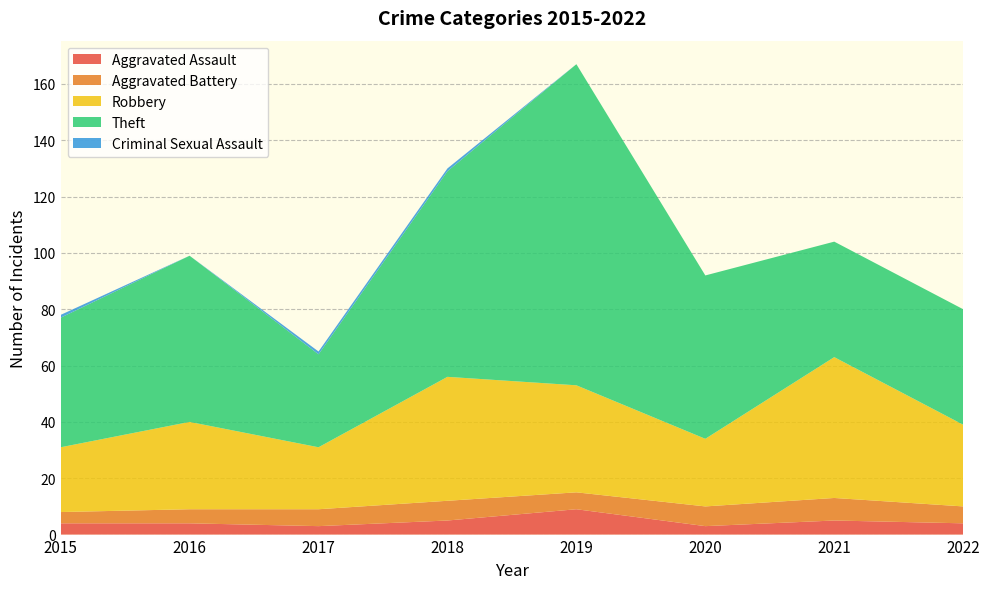

Reading left to right, what are all the values shown in this chart?

Aggravated Assault: 4	4	3	5	9	3	5	4
Aggravated Battery: 4	5	6	7	6	7	8	6
Robbery: 23	31	22	44	38	24	50	29
Theft: 46	59	33	73	114	58	41	41
Criminal Sexual Assault: 1	0	1	1	0	0	0	0